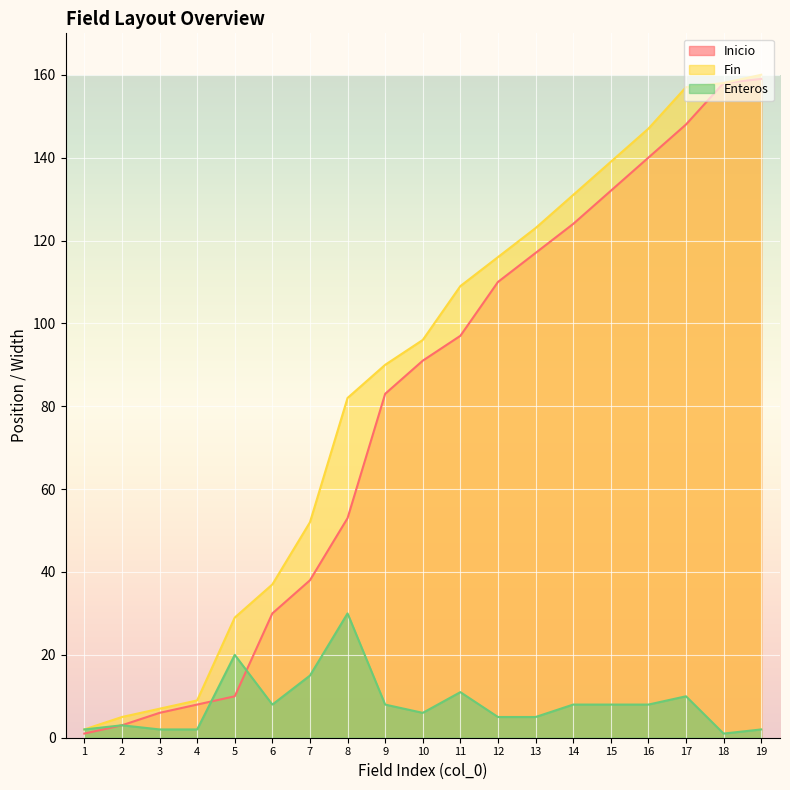

True or false: Enteros and Fin intersect in this chart.

False